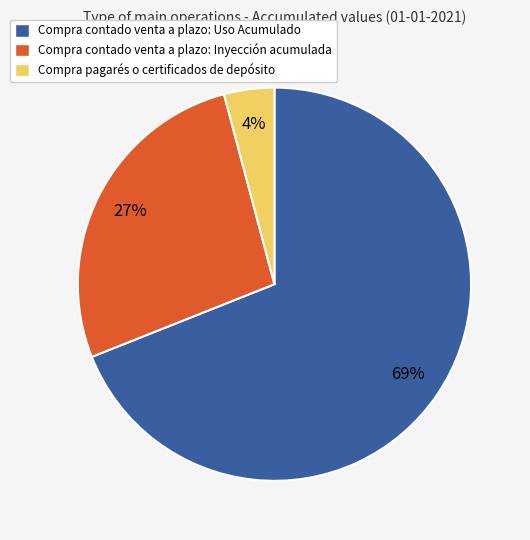

Is it true that Compra contado venta a plazo: Uso Acumulado is 69% of the pie?

True